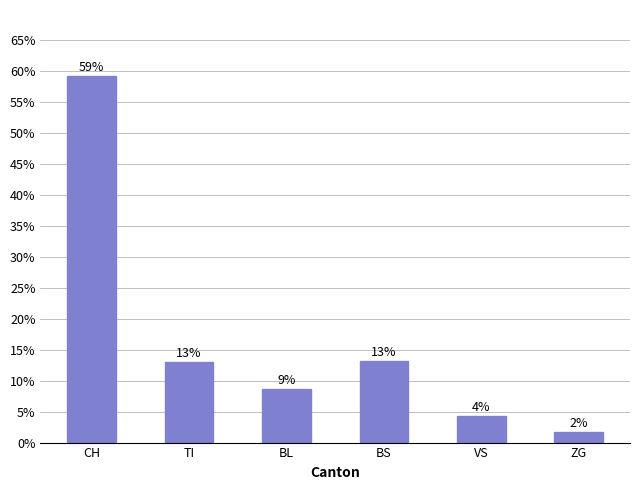

Which has a higher value, TI or ZG?

TI